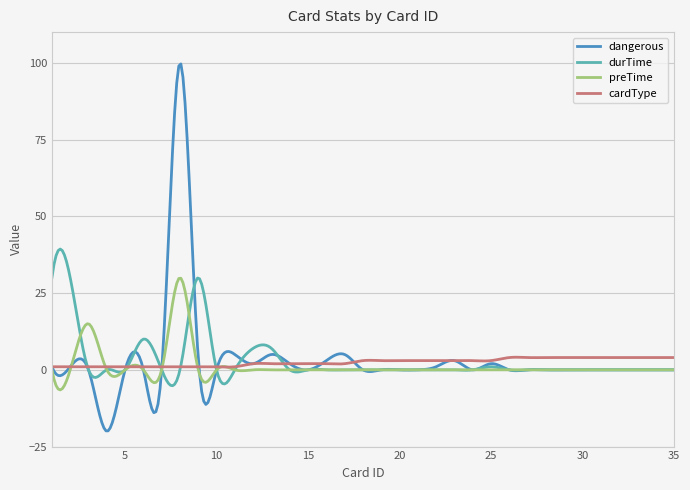

What is the minimum value shown in the chart?

-19.9